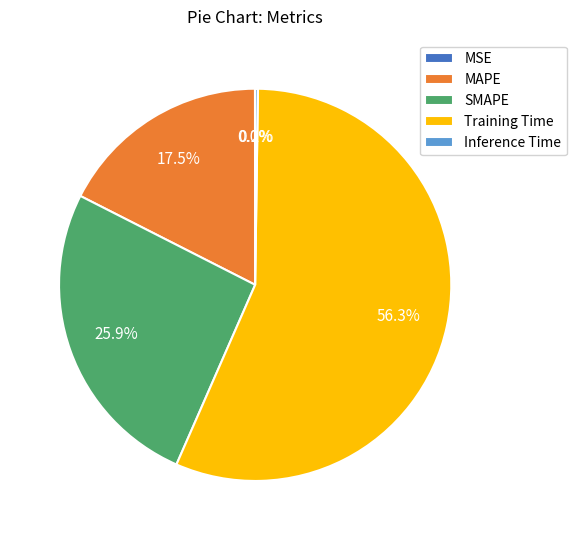

Does any single category account for the majority?

Yes